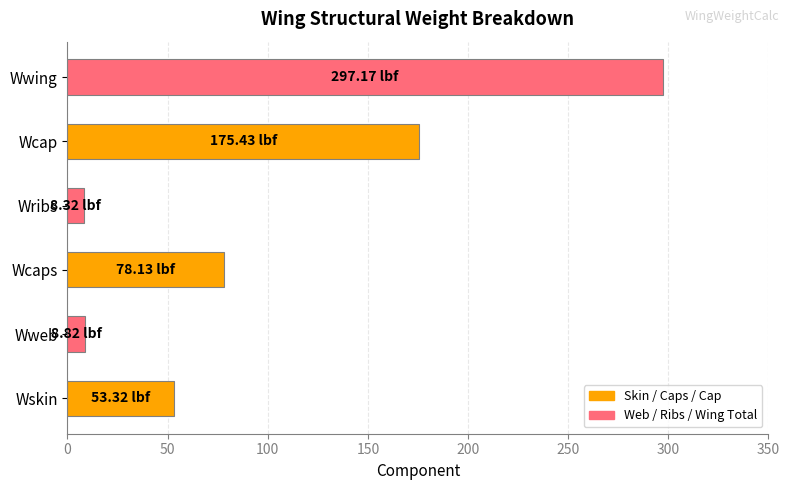

Where is the data nearest to the value 152?

Wcap